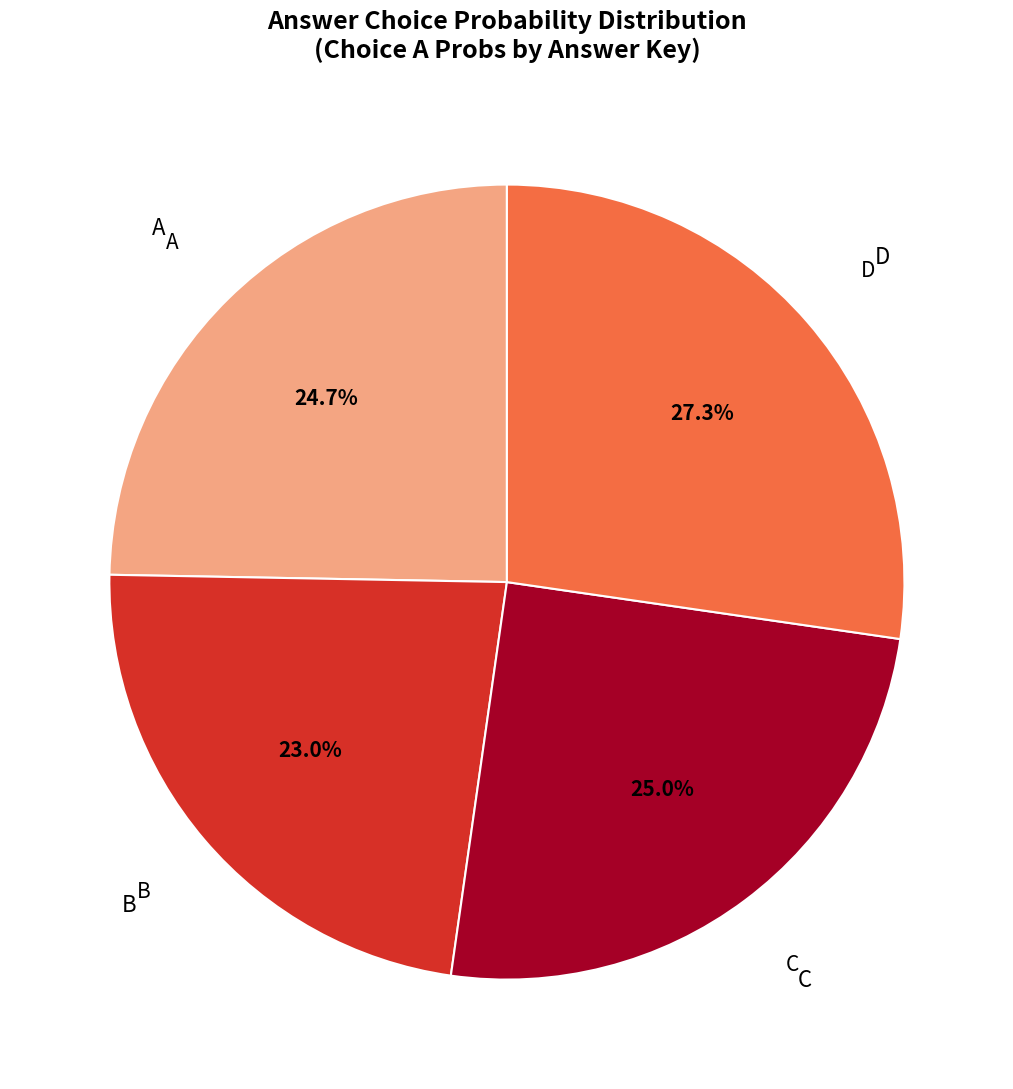

How many segments does this pie chart have?

4